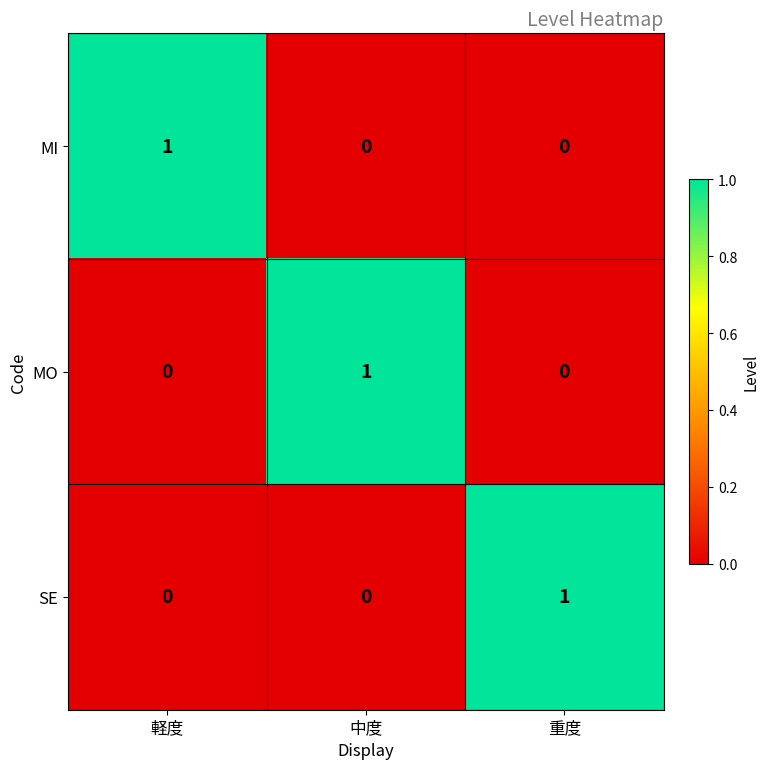

Count the MI values in the range 0 to 1.

3